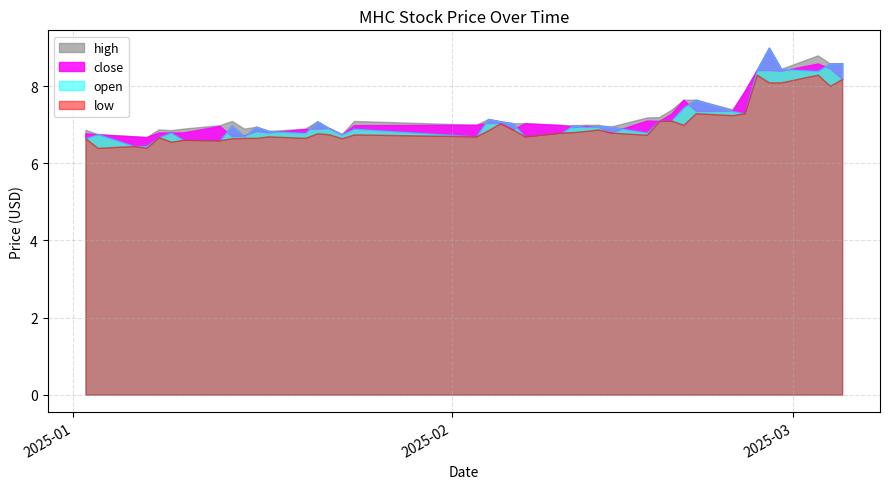

What is the greatest value displayed?

9.0